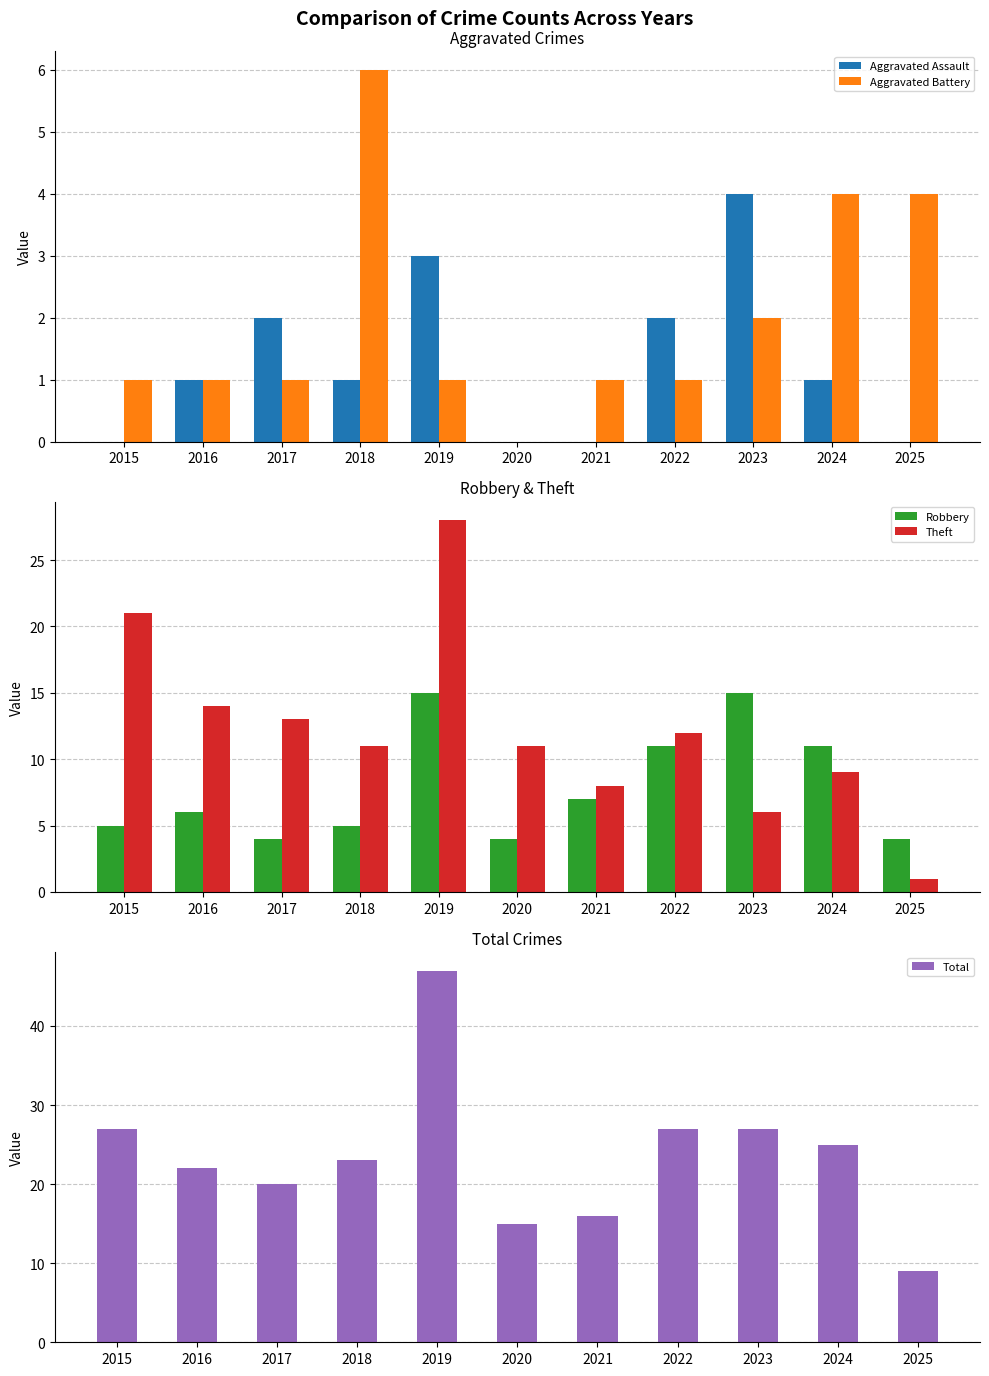

Reading right to left, extract all data points from this chart.

Aggravated Assault: 0	1	4	2	0	0	3	1	2	1	0
Aggravated Battery: 4	4	2	1	1	0	1	6	1	1	1
Robbery: 4	11	15	11	7	4	15	5	4	6	5
Theft: 1	9	6	12	8	11	28	11	13	14	21
Total: 9	25	27	27	16	15	47	23	20	22	27